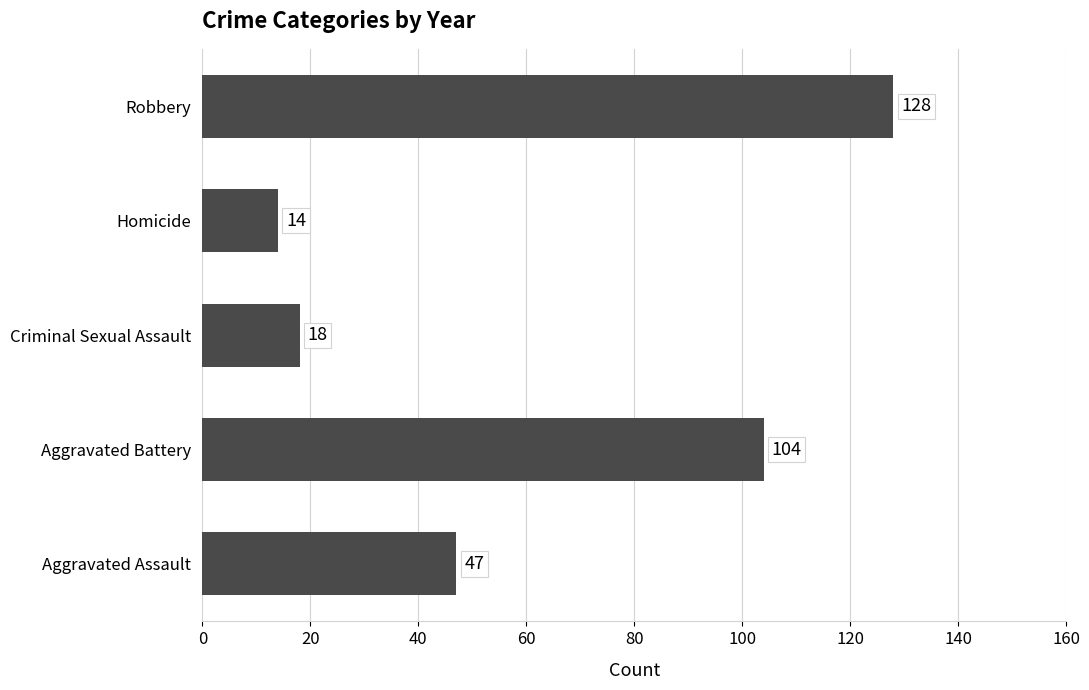

The value at Robbery is 205. True or false?

False